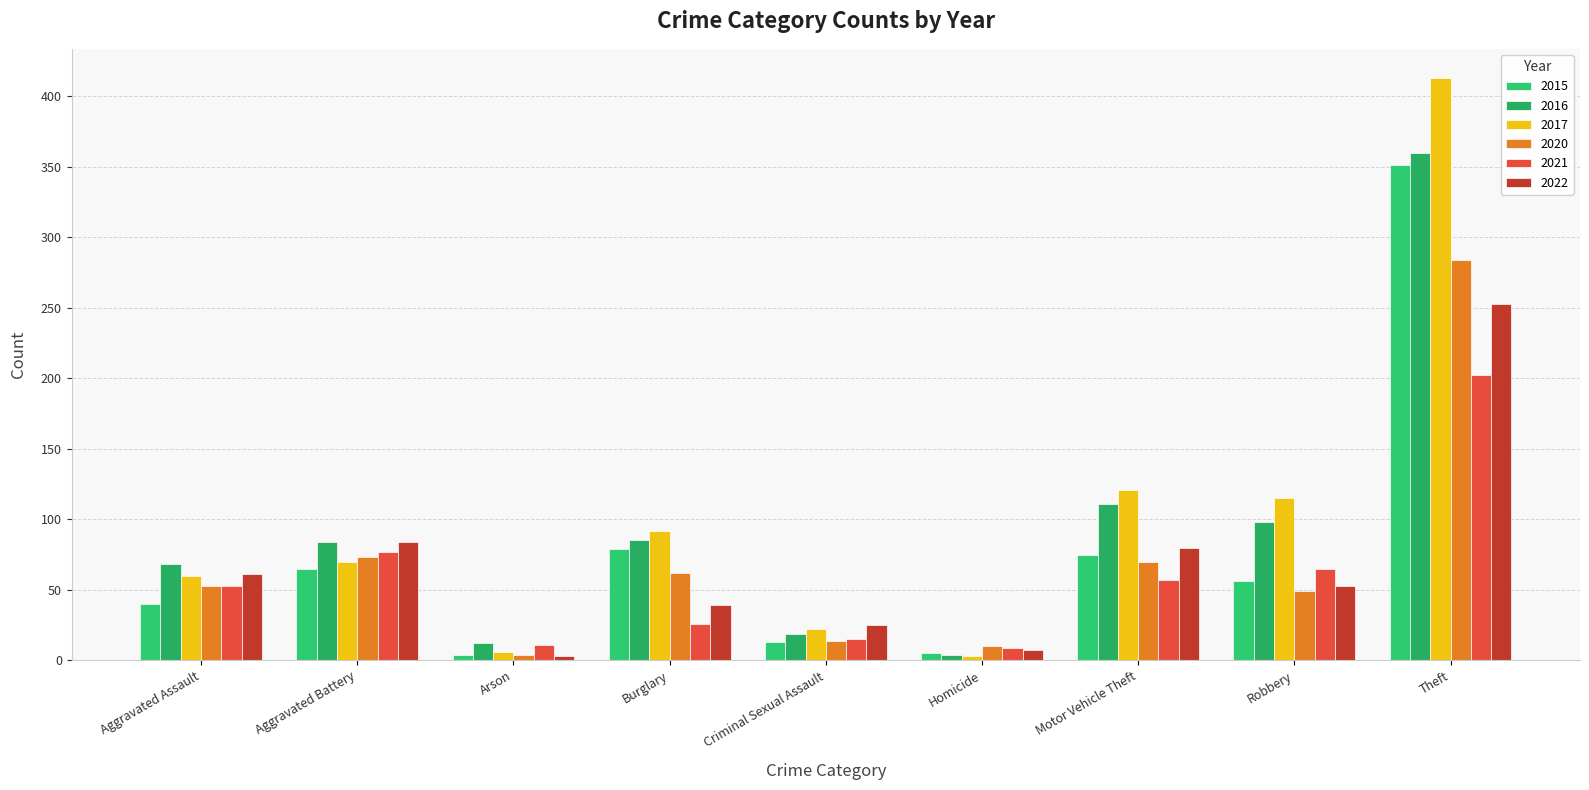

What is the label of the 4th bar from the left?

Burglary